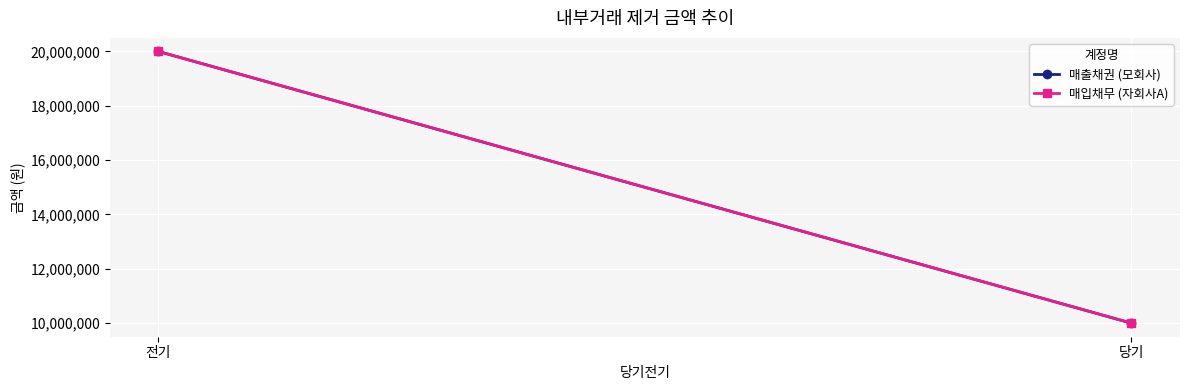

What is the sum of all 매출채권 (모회사) values?

30000000